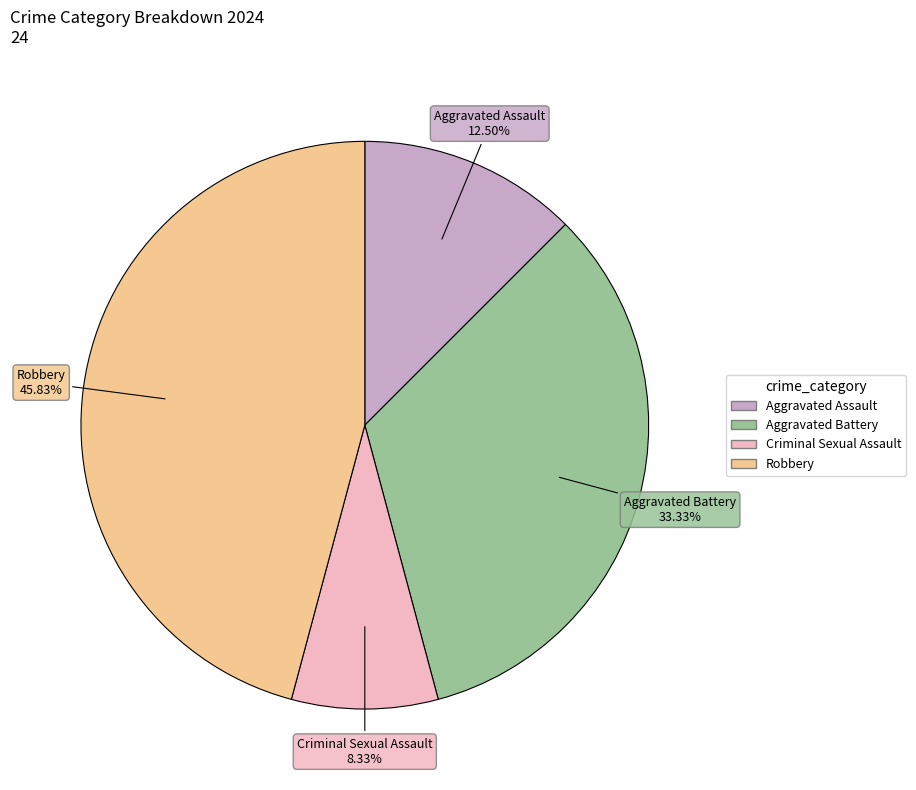

What is the total percentage of Aggravated Assault and Aggravated Battery?

45.8%